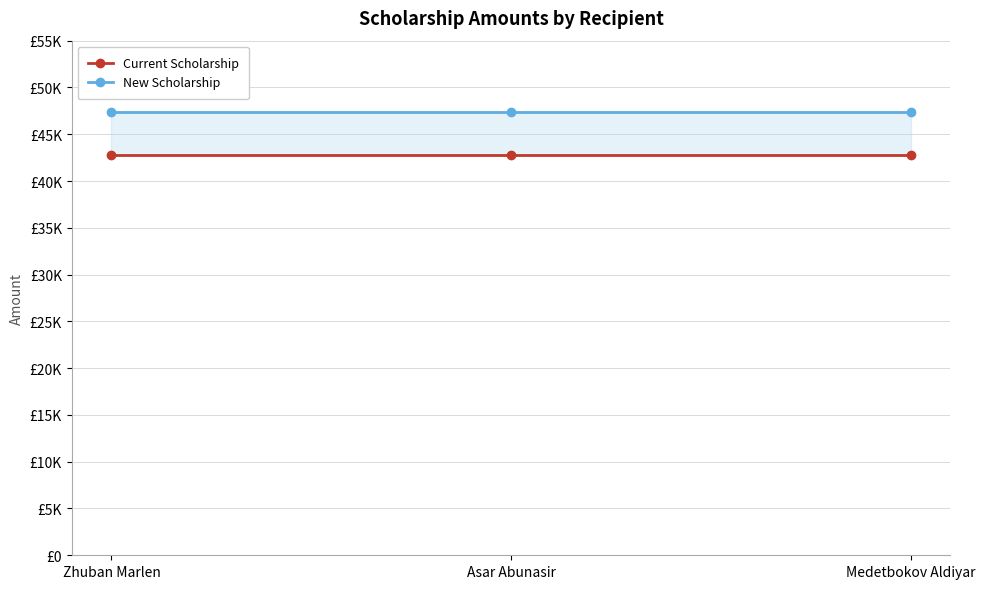

Is it true that New Scholarship equals 47367 at Asar Abunasir?

True